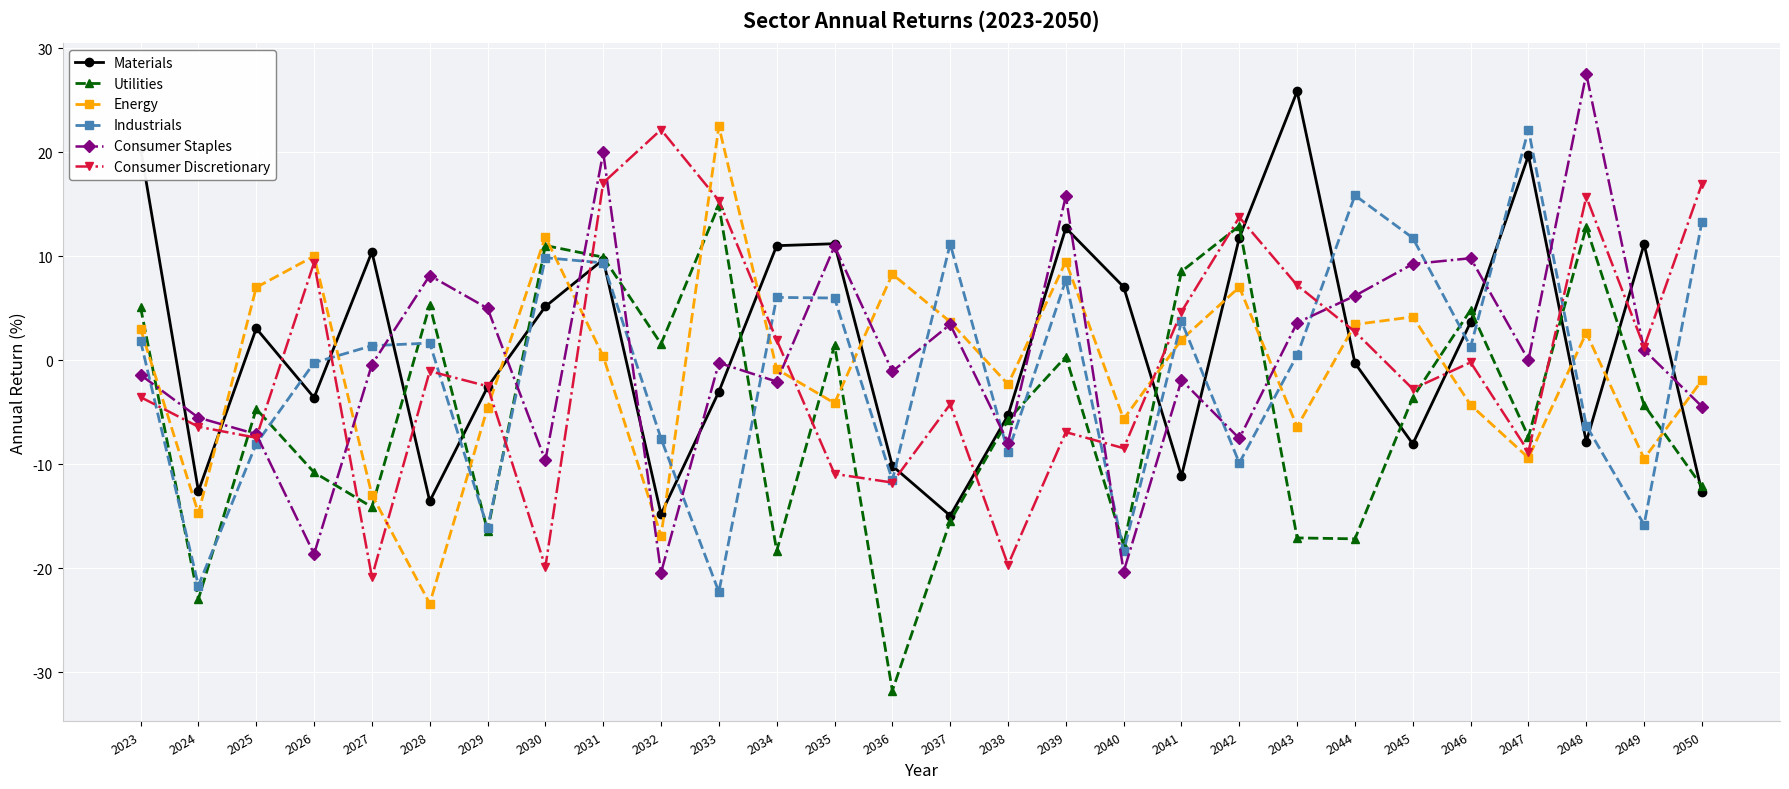

How many categories are shown in the chart?

28